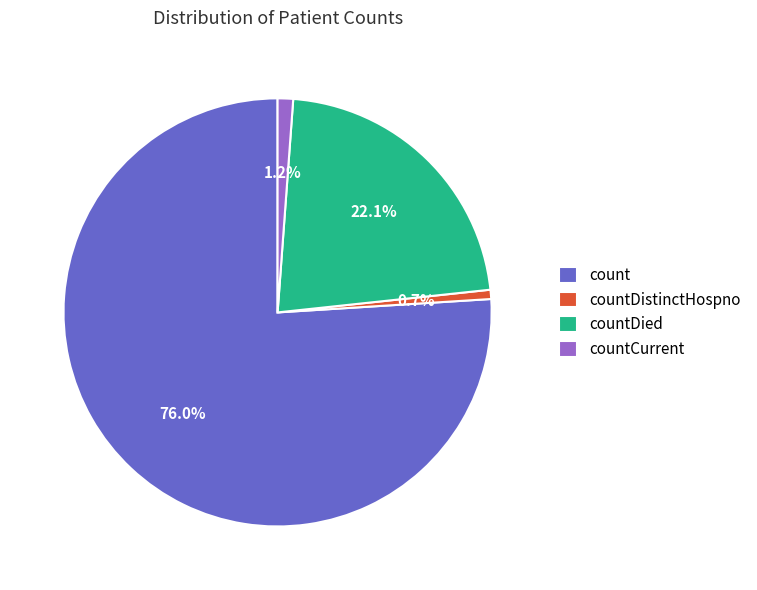

The countDied slice represents 22% of the pie. True or false?

True